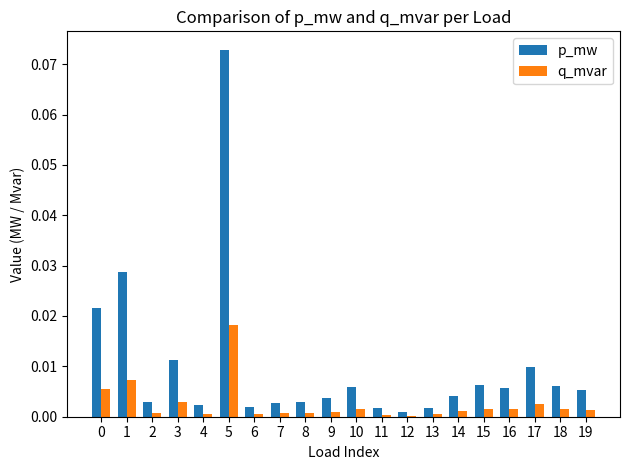

At which category is the sum across all series the highest?

5